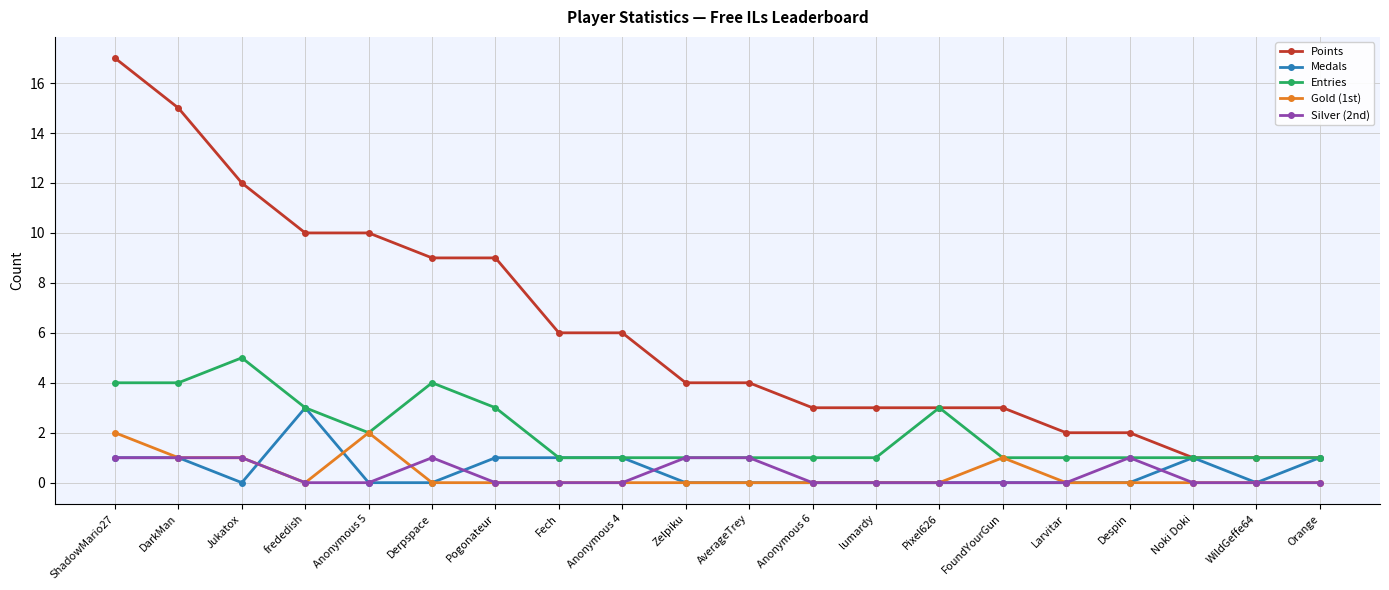

True or false: Points and Silver (2nd) cross at least once.

False